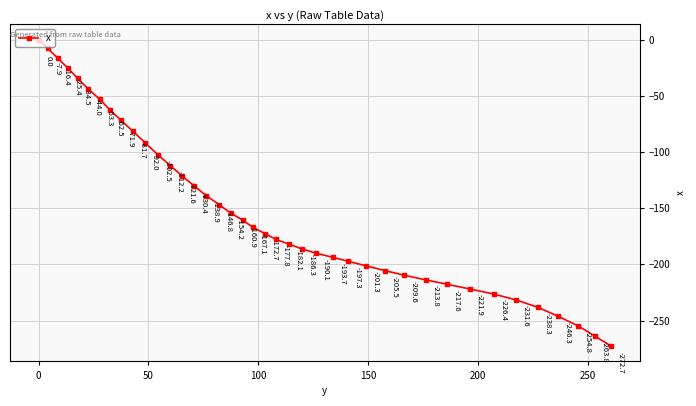

What is the value of the 39th point from the left?

-263.8